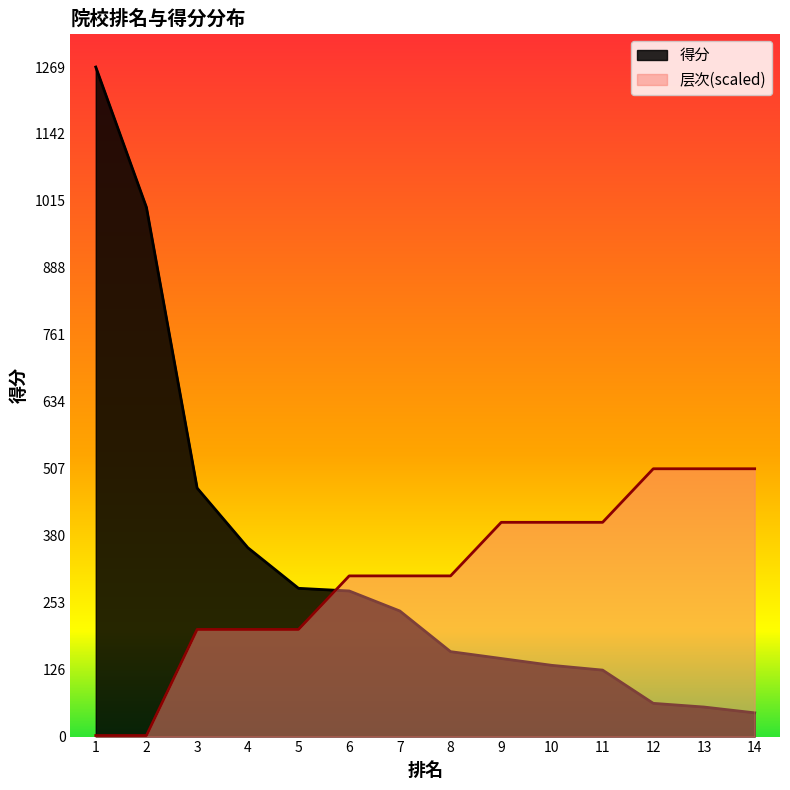

Reading left to right, what are all the values shown in this chart?

得分: 1=1269.0	2=1003.0	3=471.0	4=358.0	5=281.0	6=276.0	7=238.0	8=161.0	9=148.0	10=135.0	11=126.0	12=63.0	13=56.0	14=45.0
层次: 1=2.0	2=2.0	3=203.0	4=203.0	5=203.0	6=304.6	7=304.6	8=304.6	9=406.1	10=406.1	11=406.1	12=507.6	13=507.6	14=507.6